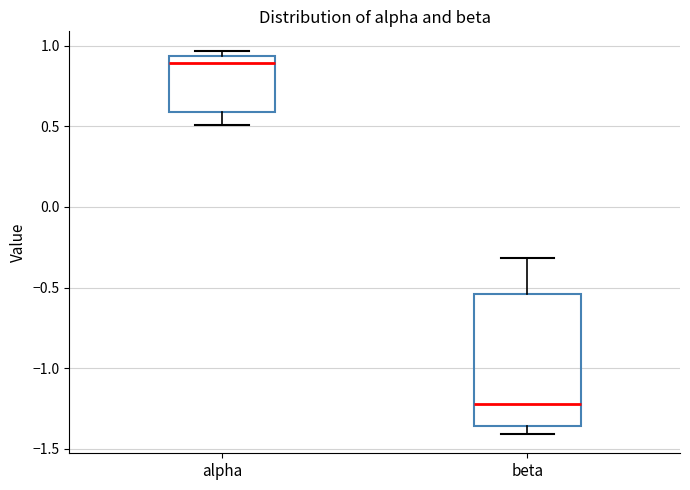

Reading left to right, read every box against the y-axis: the position of its median line, the range the box covers, and the ends of its whiskers. The values are not printed on the chart, so give them approximately, as read against the axis.

alpha: median 0.90, box 0.60 to 0.95, whiskers 0.50 to 0.95 (just above the box's upper edge)
beta: median -1.20, box -1.35 to -0.55, whiskers -1.40 to -0.30